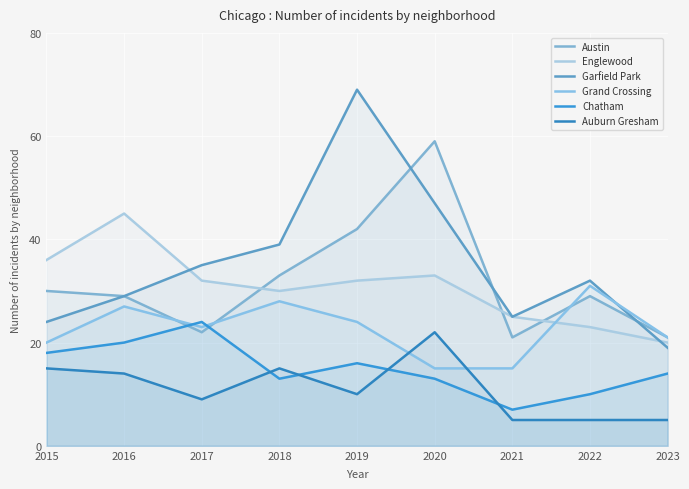

What is the value of the Austin point at the 8th from the left?

29